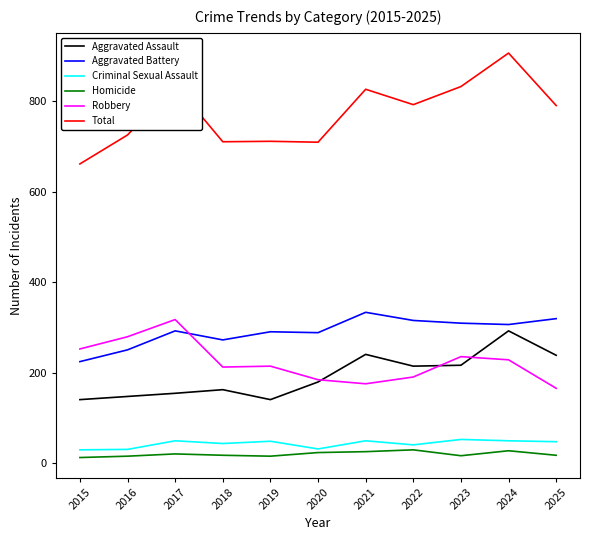

What is the minimum value for Robbery?

166